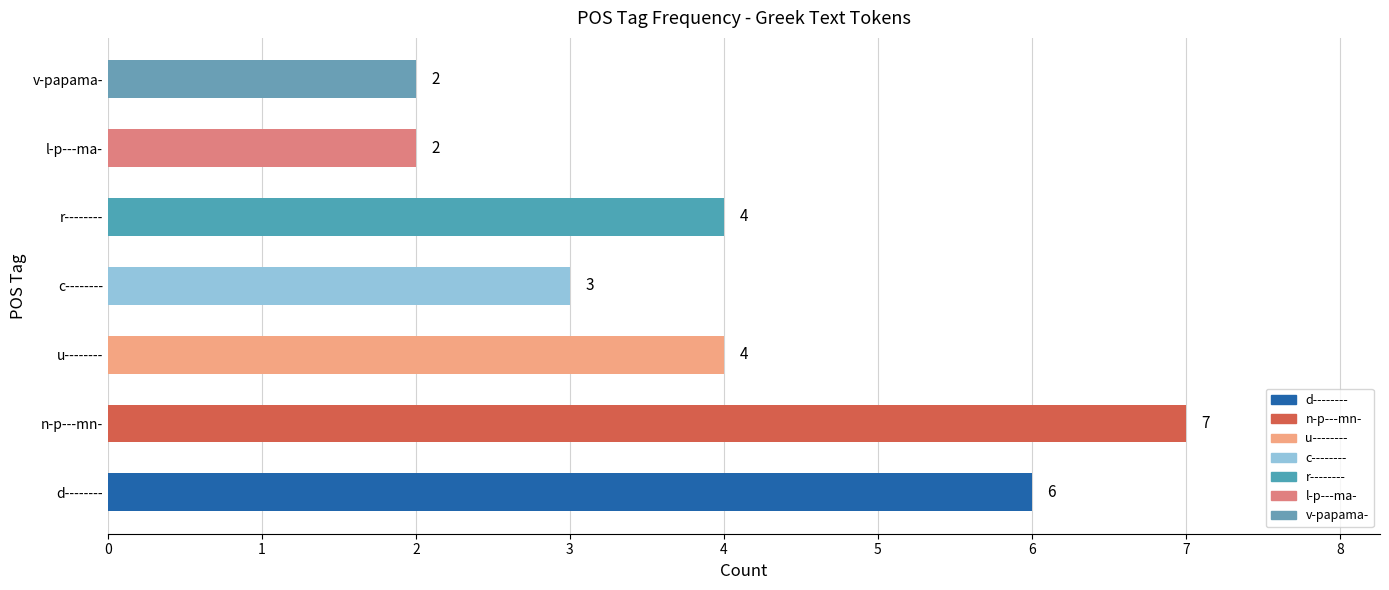

How many data points are less than 4?

3